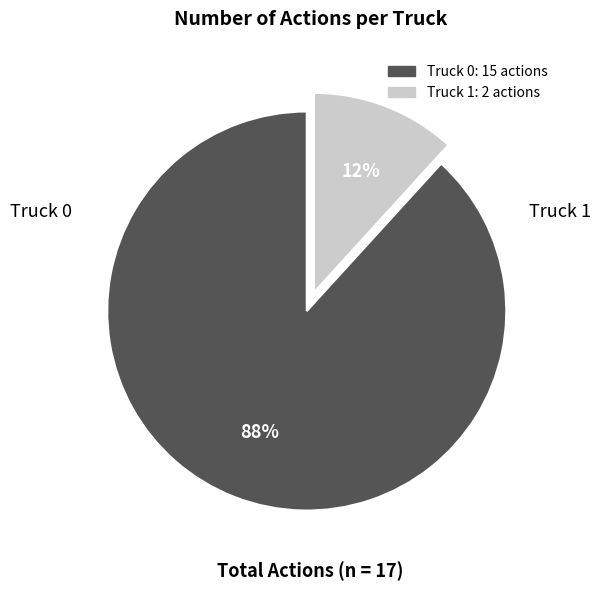

Which slice is the smallest?

Truck 1